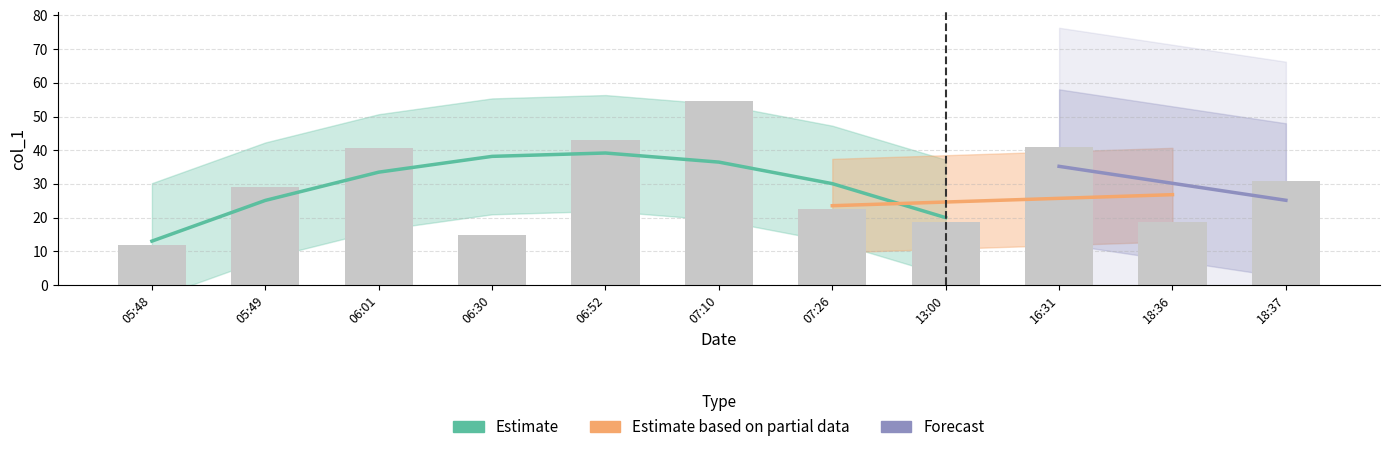

At which category does the chart reach its minimum across all series?

05:48